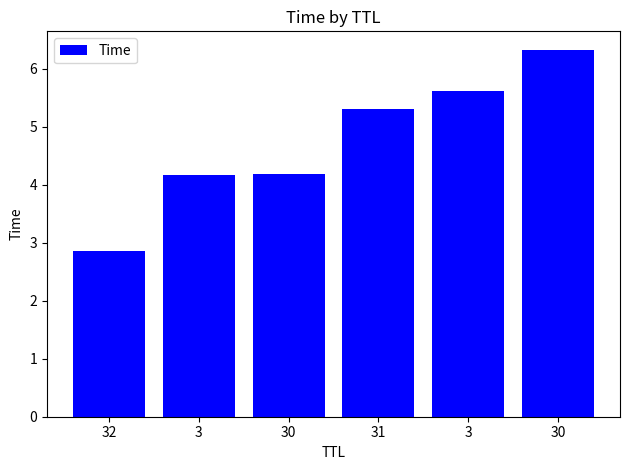

Reading right to left, extract all data points from this chart.

6.3	5.6	5.3	4.2	4.2	2.9